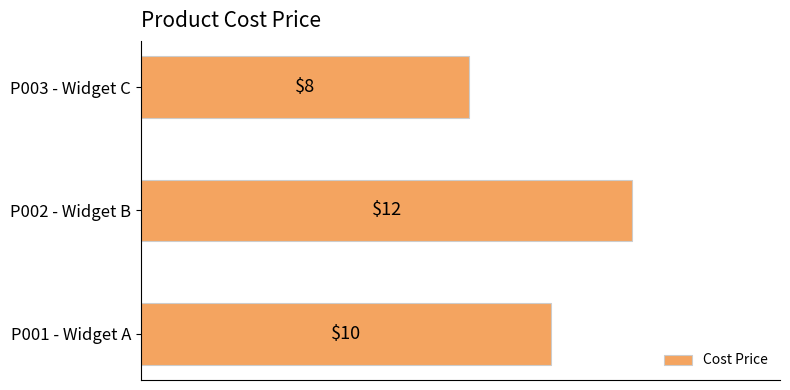

Reading bottom to top, transcribe all the data shown in this chart.

P001 - Widget A=10	P002 - Widget B=12	P003 - Widget C=8